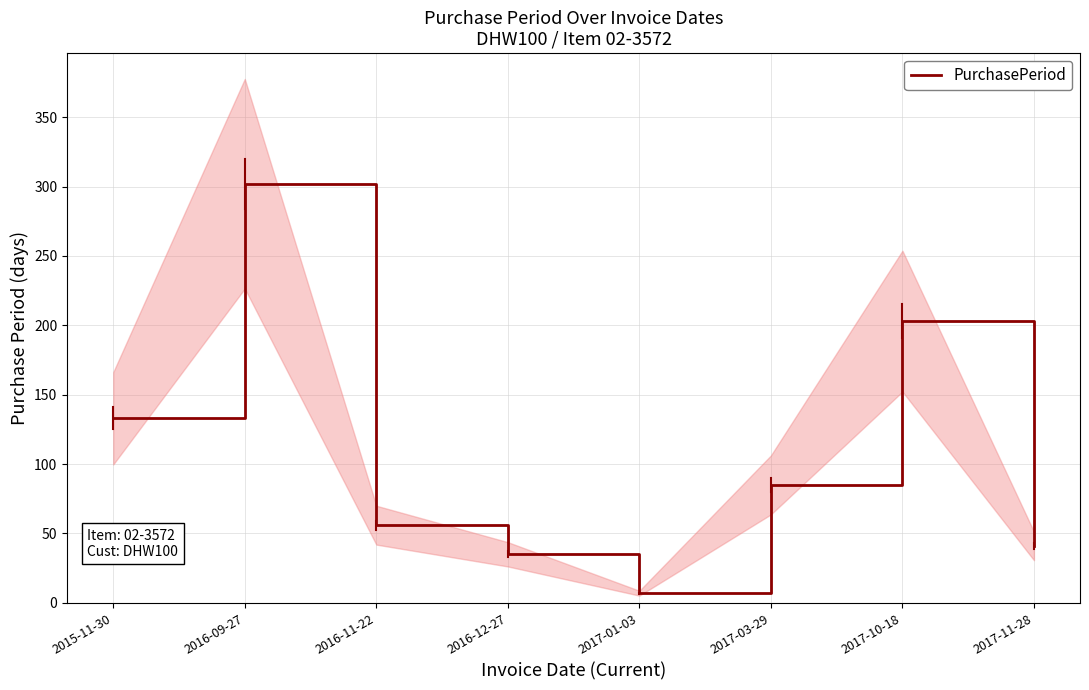

List the labels in order of value, smallest first.

2017-01-03, 2016-12-27, 2017-11-28, 2016-11-22, 2017-03-29, 2015-11-30, 2017-10-18, 2016-09-27